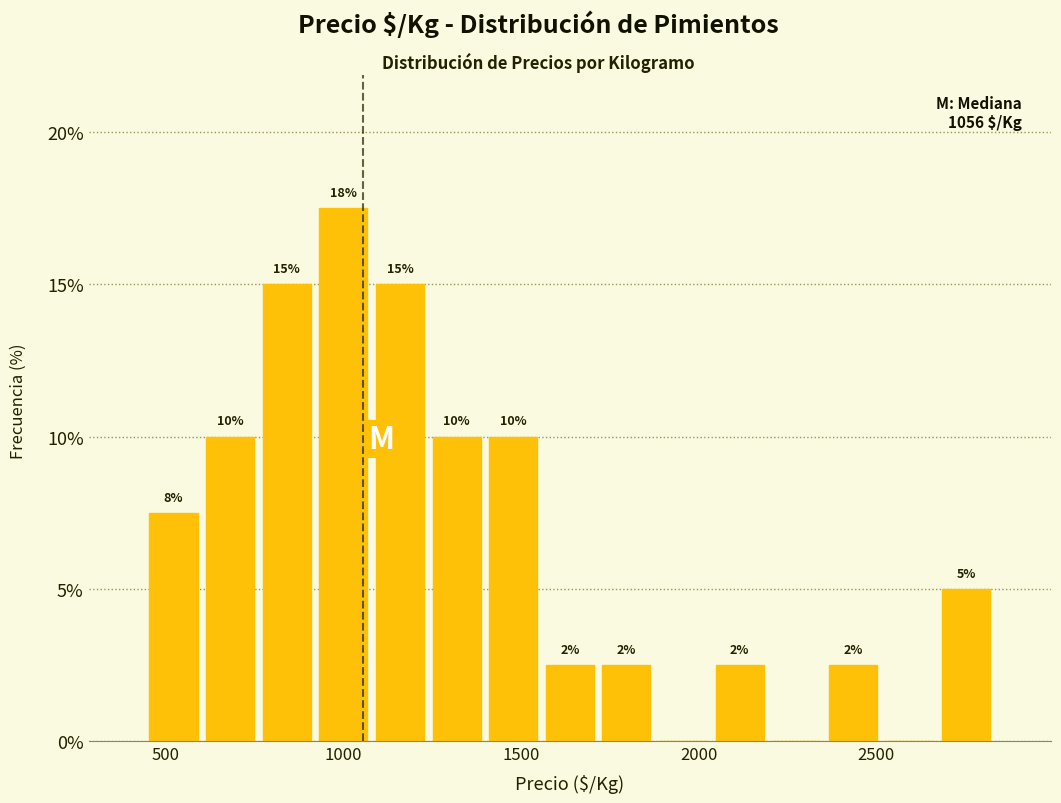

Read against the x-axis, roughly where is the centre of the tallest bar?

1000